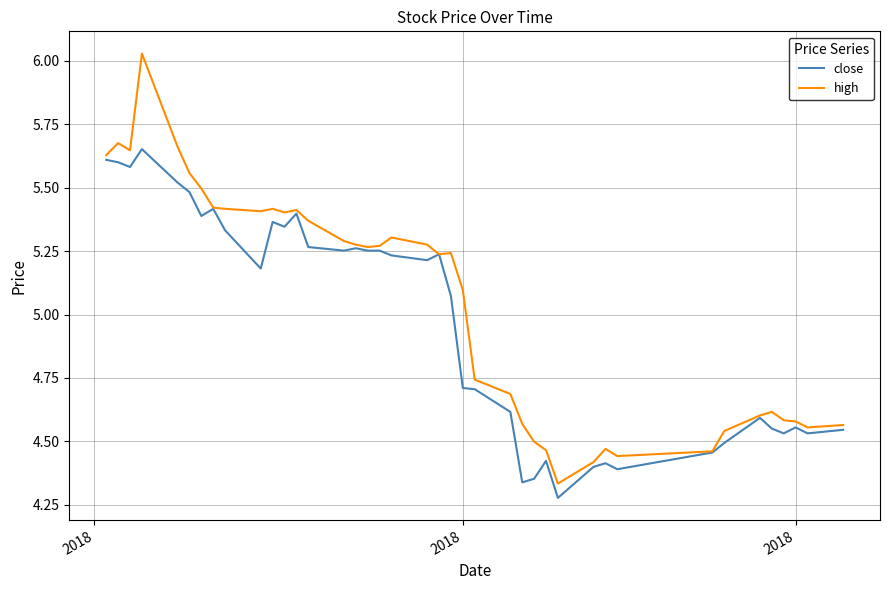

How many lines are shown in the chart?

2